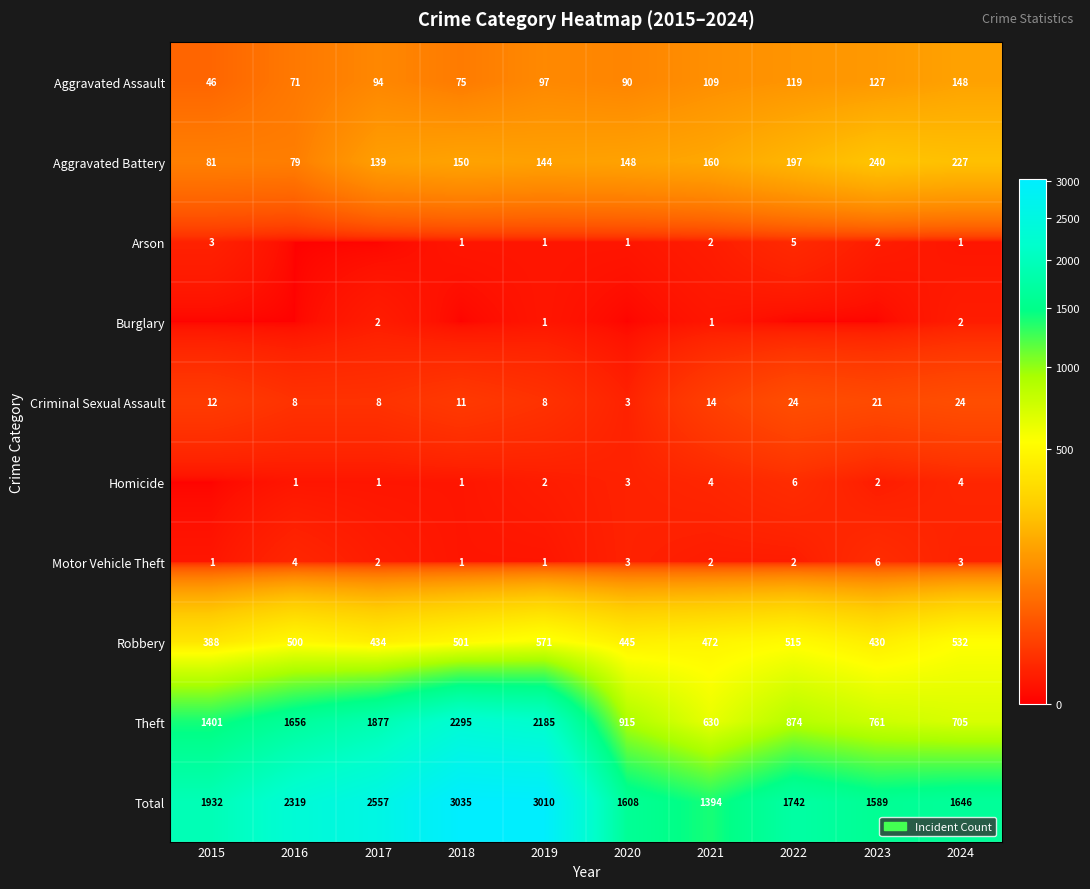

At 2024, list the series in order from largest to smallest.

Total, Theft, Robbery, Aggravated Battery, Aggravated Assault, Criminal Sexual Assault, Homicide, Motor Vehicle Theft, Burglary, Arson